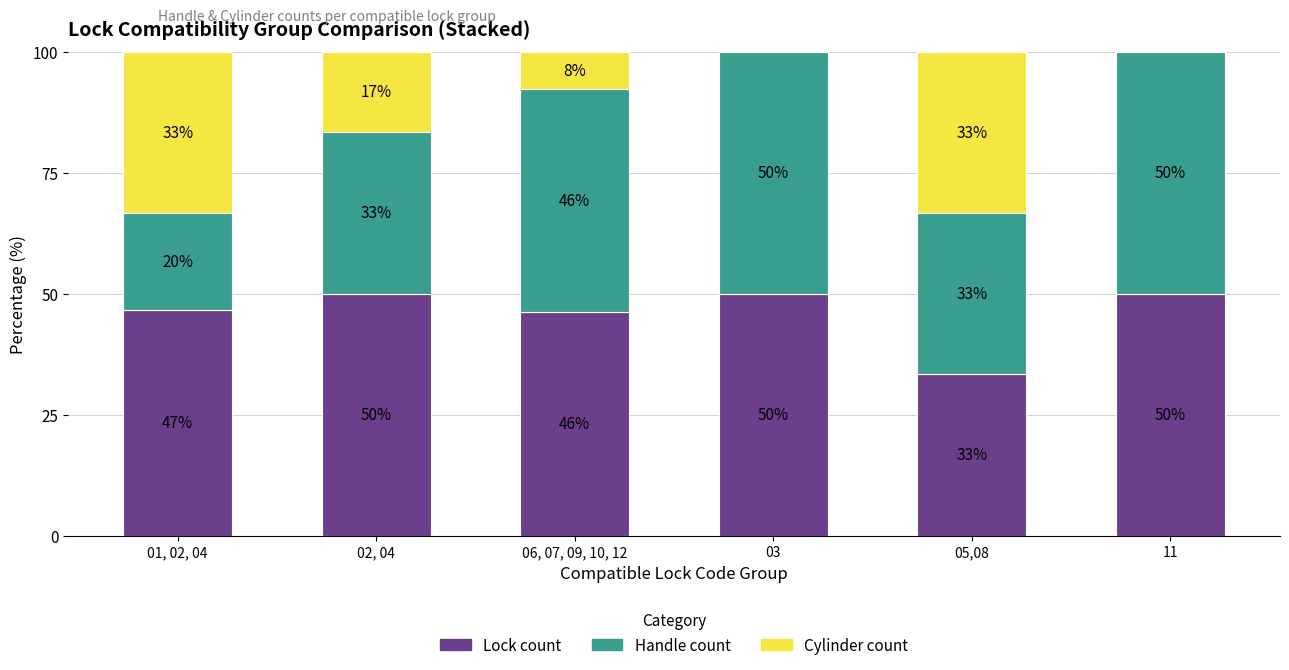

What is the sum of the Lock count values at 01, 02, 04 and 05,08?

80.0